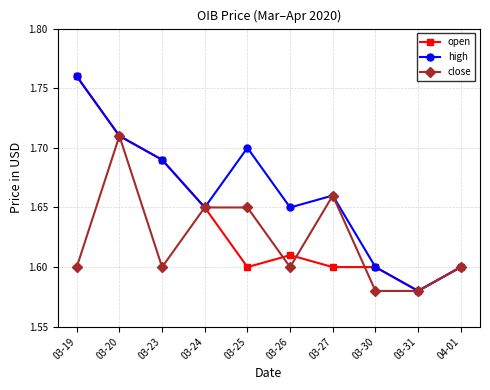

What is the label of the 5th point from the left?

03-25